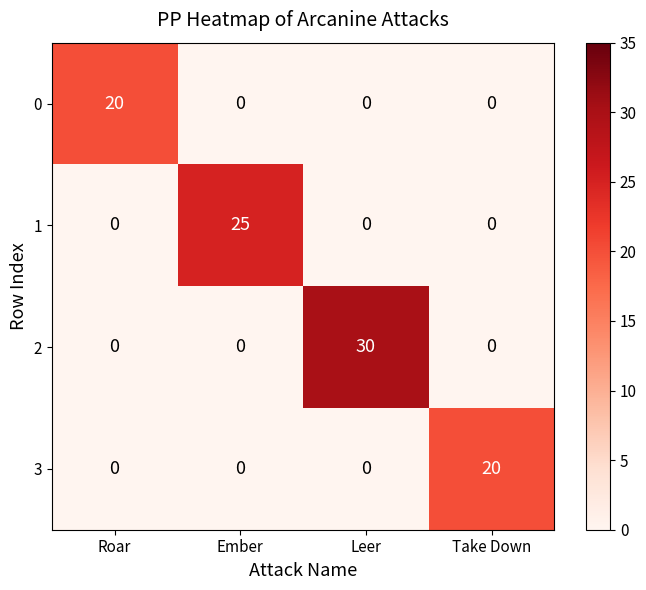

What is the approximate value of 2 at Leer, to the nearest 5?

30